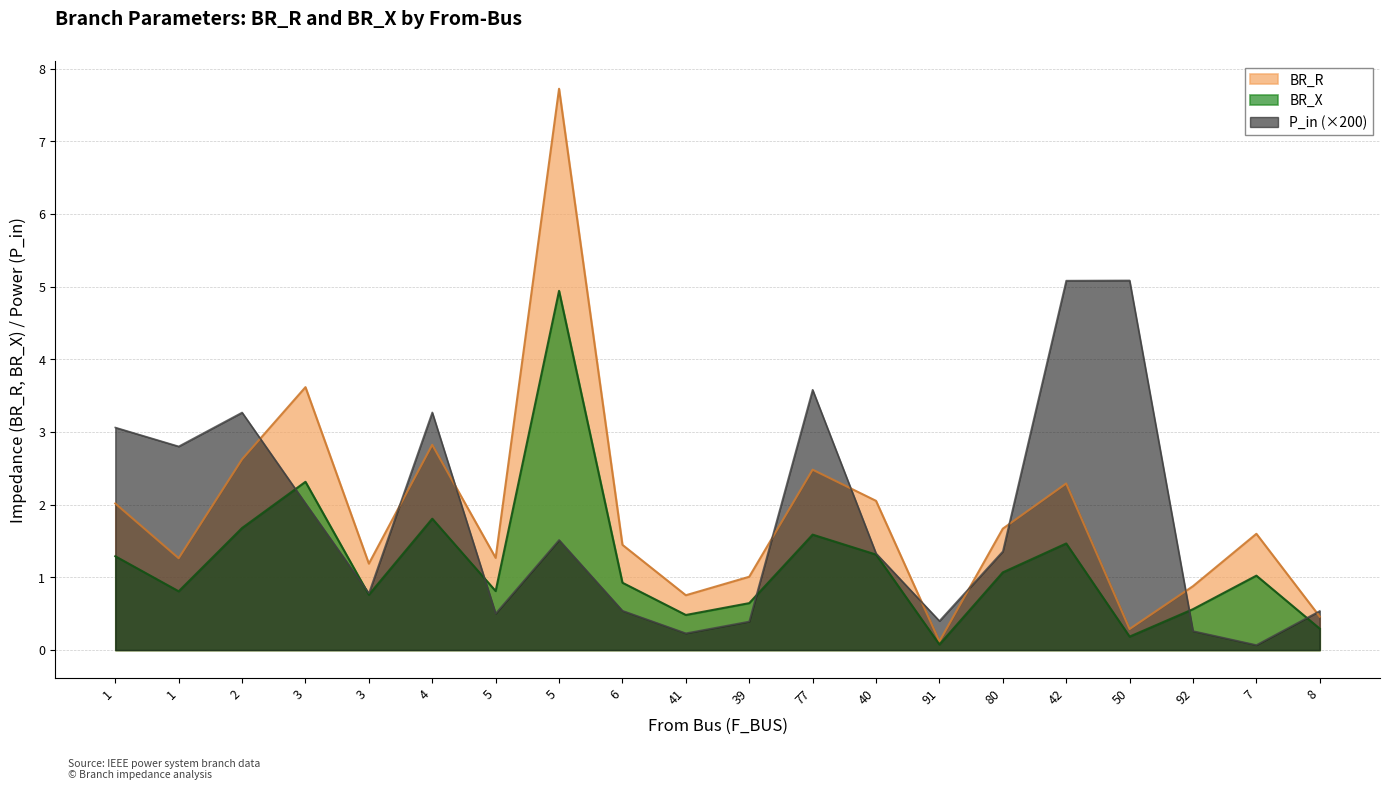

True or false: BR_X has more than 0 interior local peaks.

True